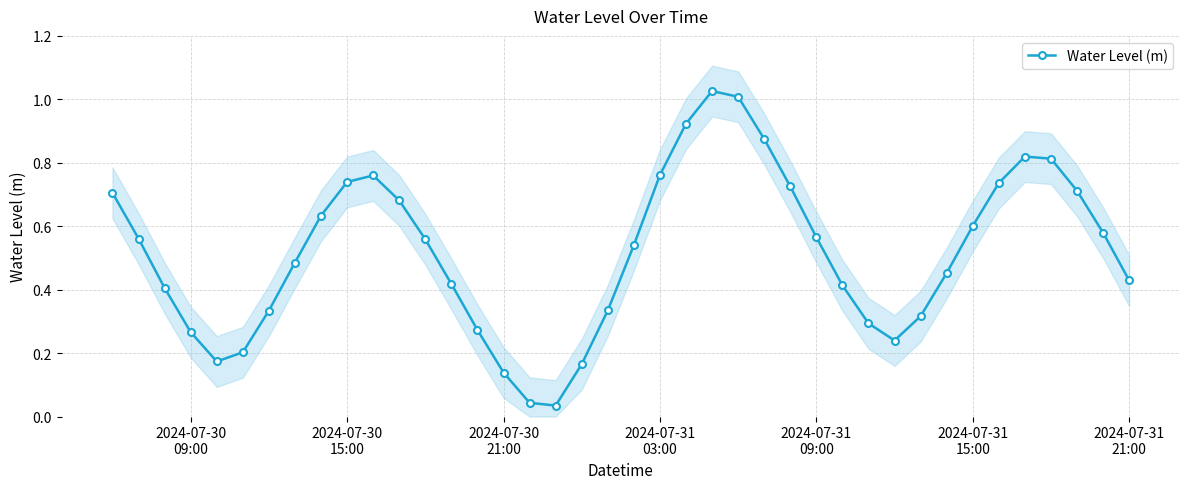

In Water Level (m), how many points are higher than both neighbors (excluding endpoints)?

3